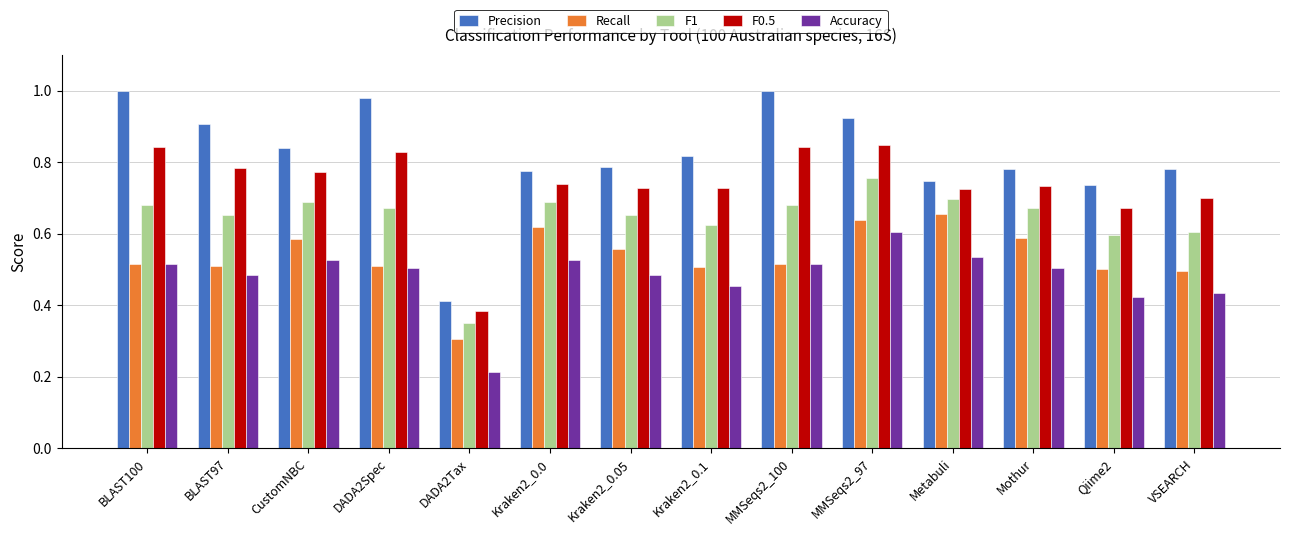

At which label is Recall closest to 0?

DADA2Tax